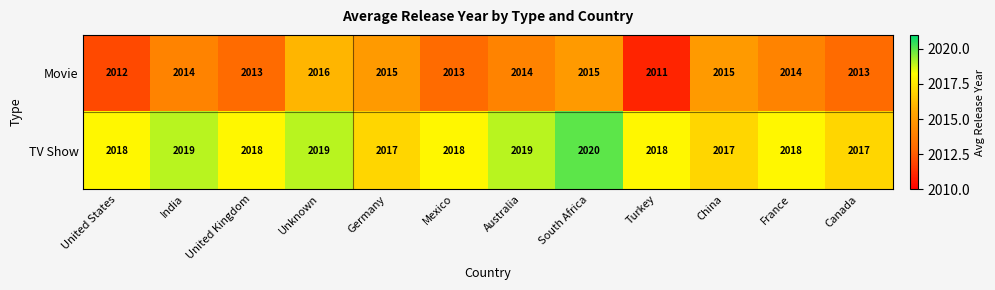

List the series in order of their peak value, lowest first.

Movie, TV Show